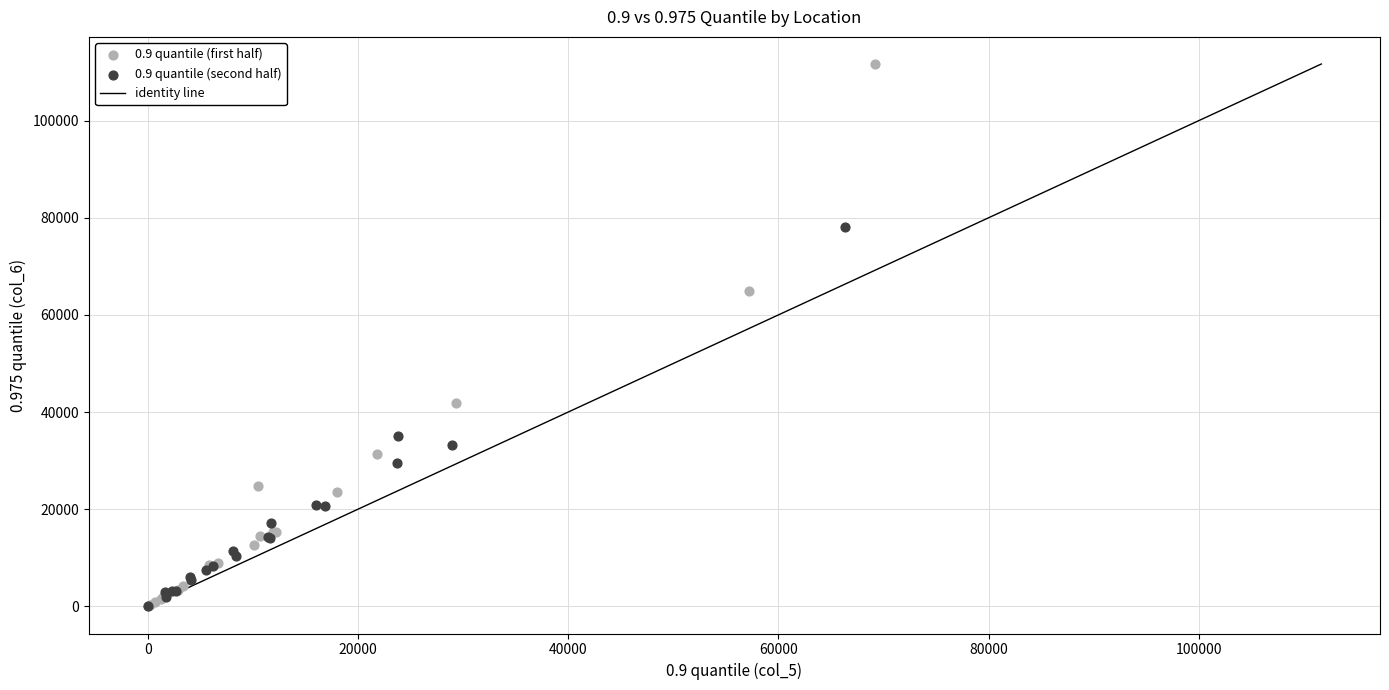

Which series contains the highest Y value?

0.9 quantile (first half)